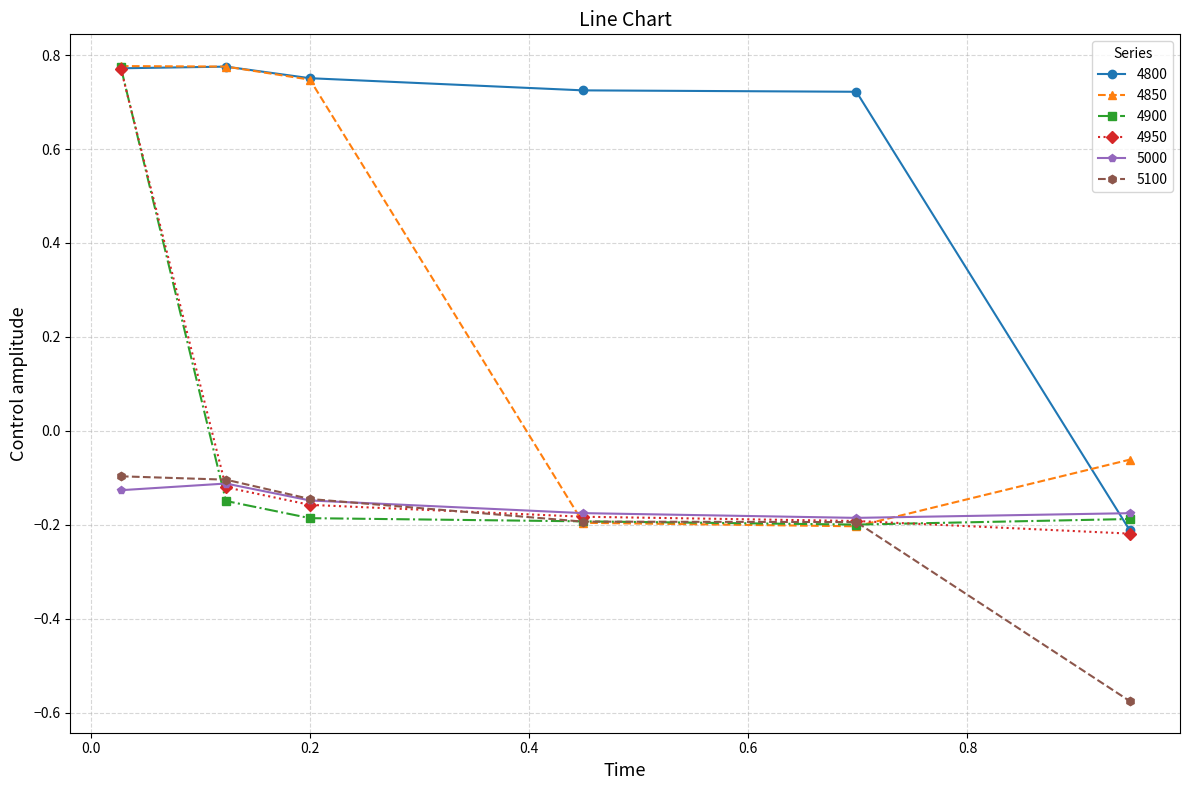

How many distinct data groups are displayed?

6